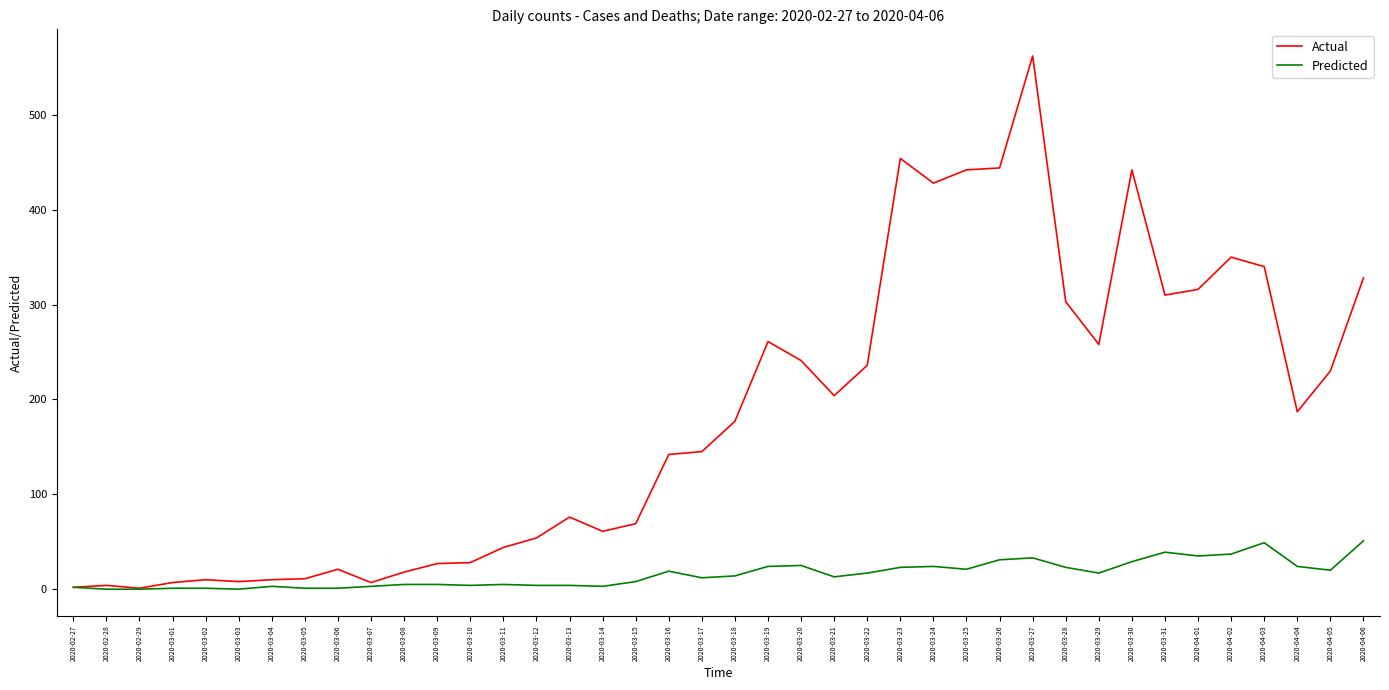

What is the maximum value for Predicted?

51